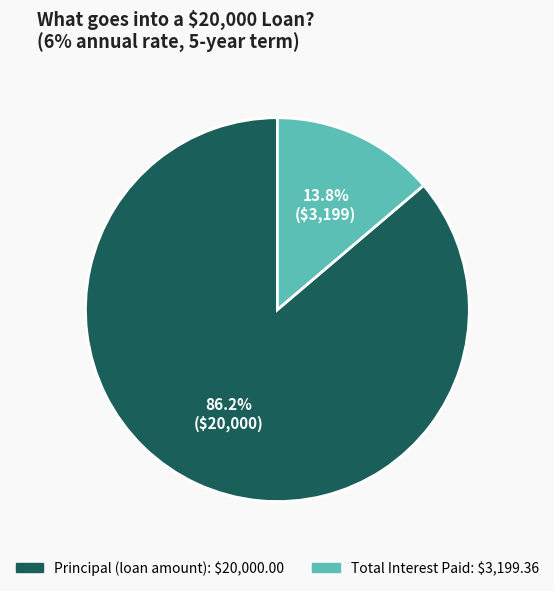

Is there a majority slice in this chart?

Yes